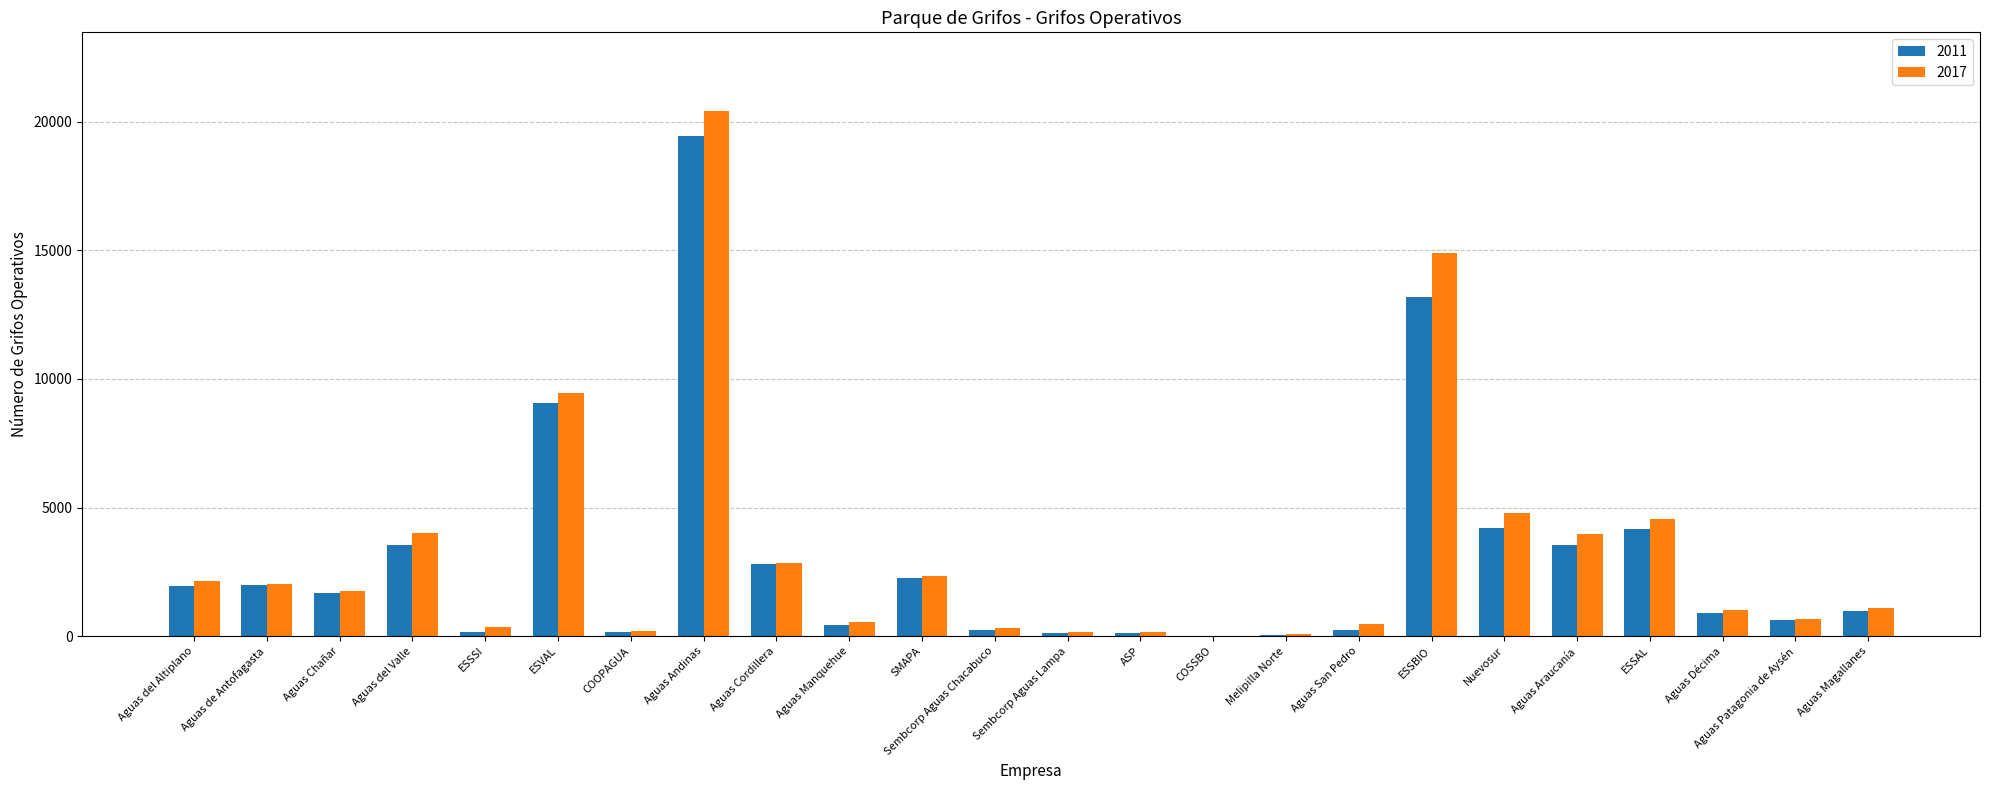

At which category is the sum across all series the highest?

Aguas Andinas